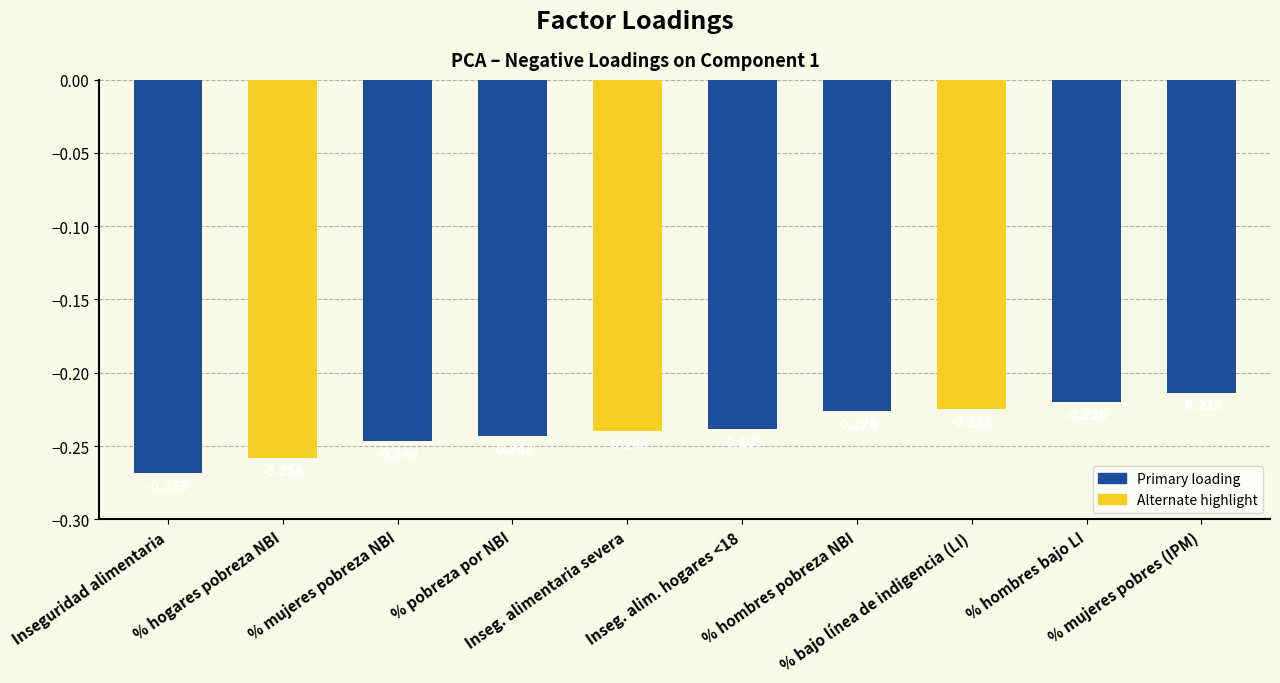

How many categories are shown in the chart?

10